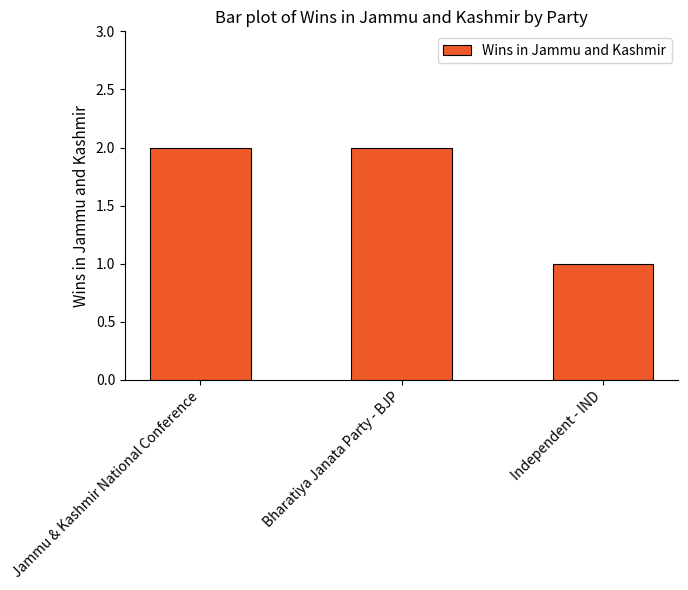

Between Independent - IND and Jammu & Kashmir National Conference, which is larger?

Jammu & Kashmir National Conference